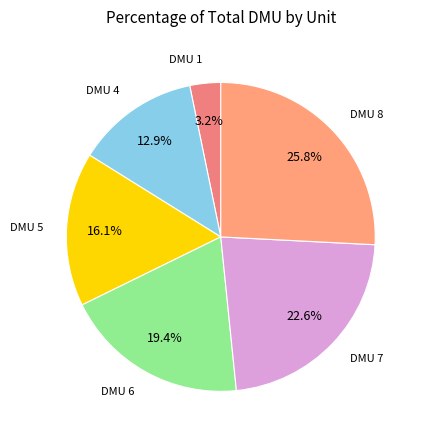

Does any single category account for the majority?

No